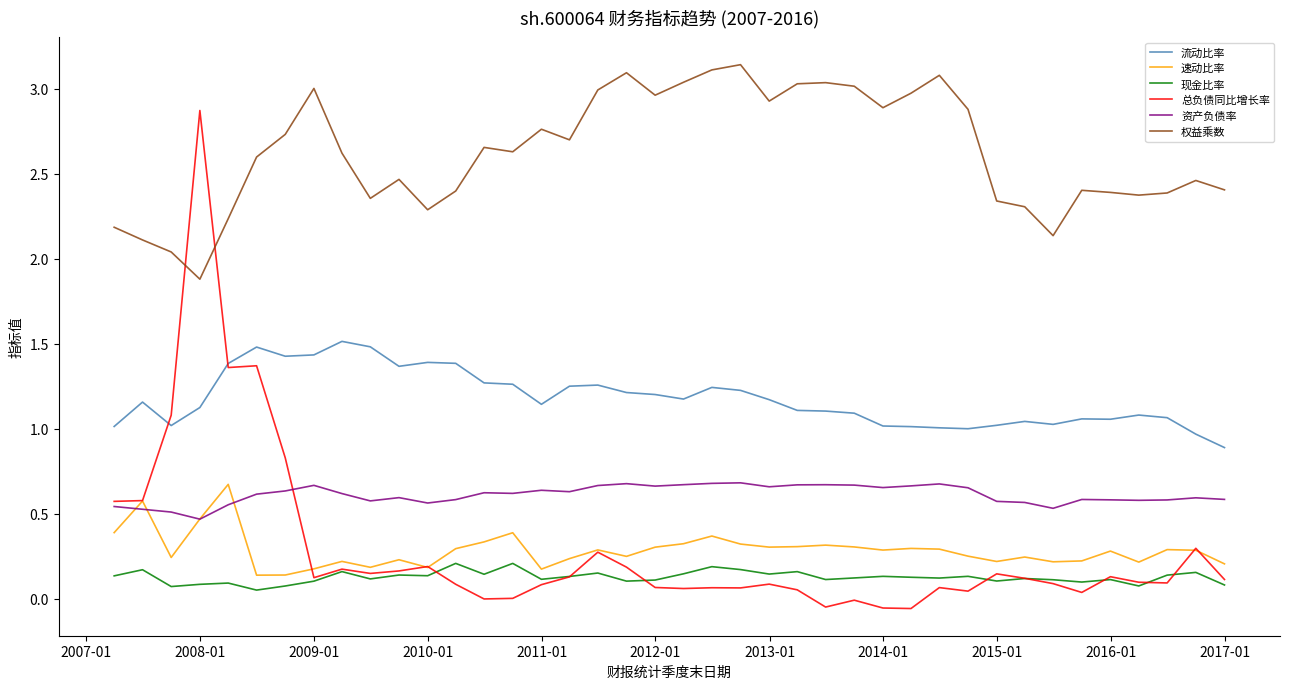

Which series has the largest range (max minus min)?

总负债同比增长率